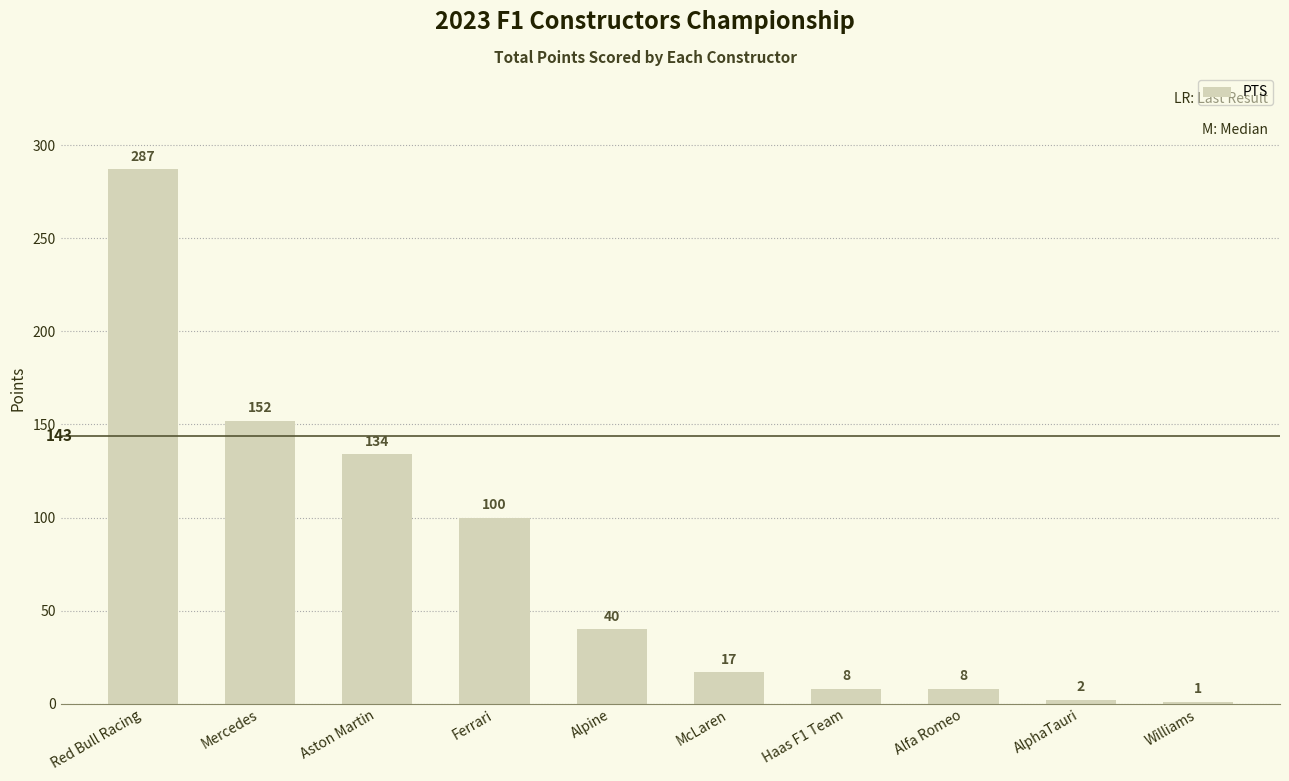

Are the bars grouped side by side (vs. stacked)?

No